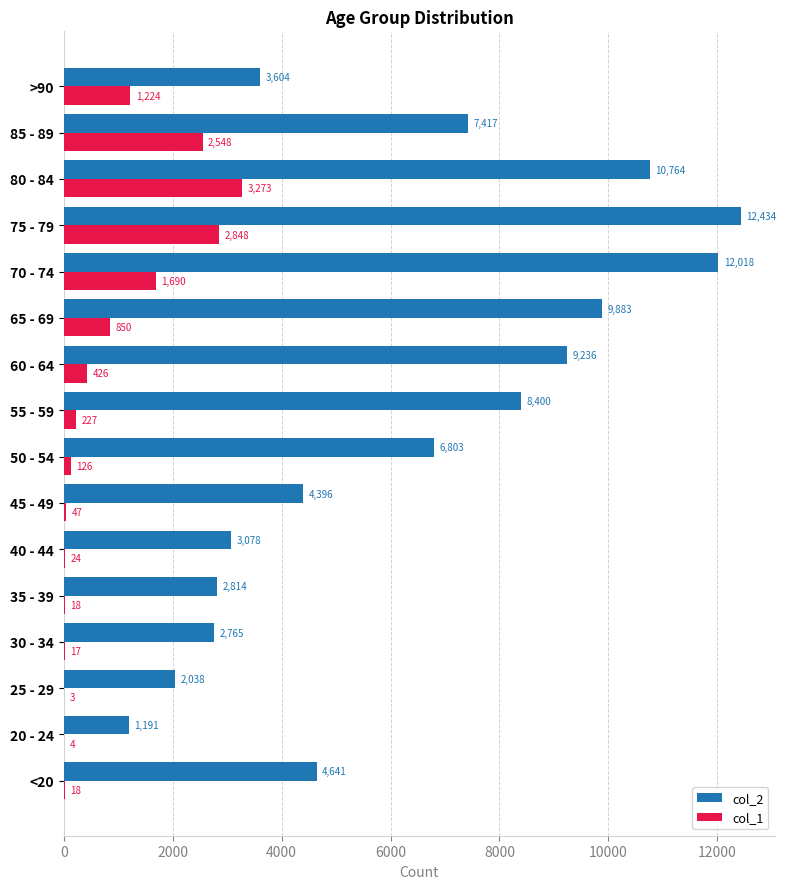

True or false: col_2 has a value of 4822 at 70 - 74.

False